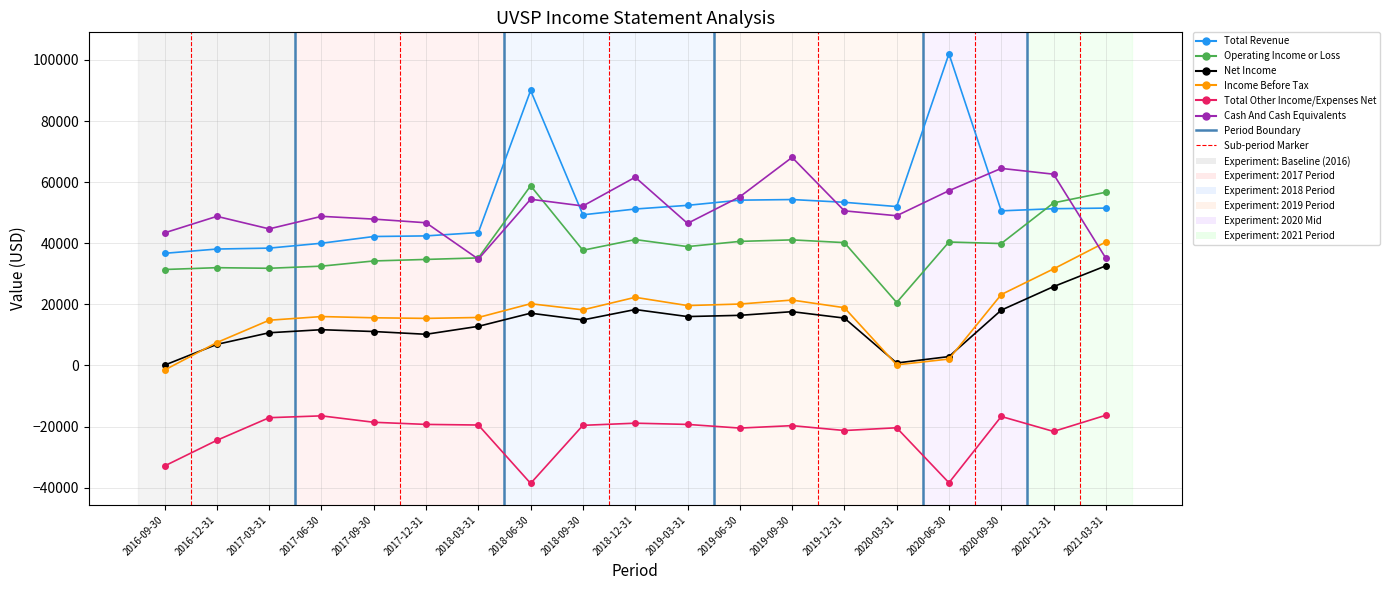

What is the difference between the Total Revenue values at 2019-03-31 and 2020-03-31?

400